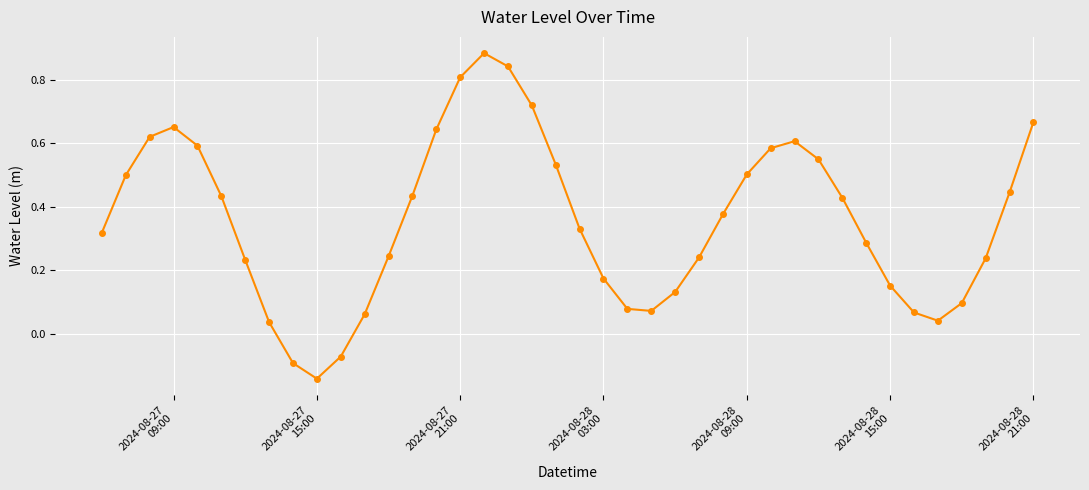

What is the sum of all values?

14.3